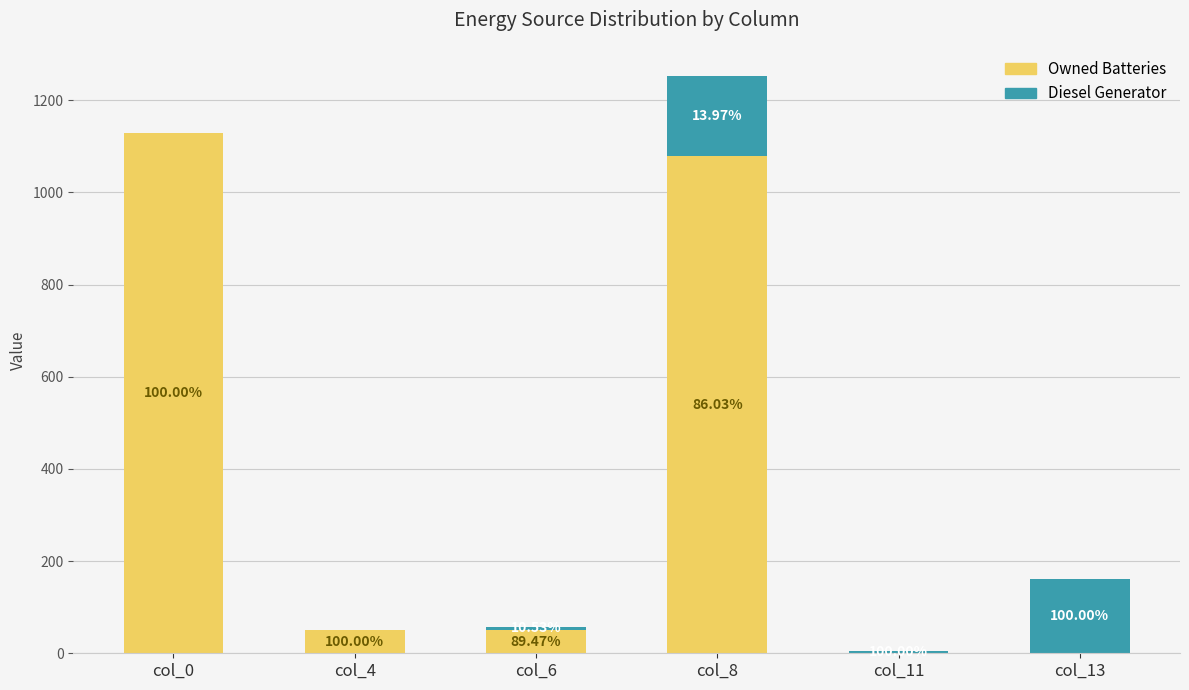

True or false: Owned Batteries has a value of 1078 at col_8.

True